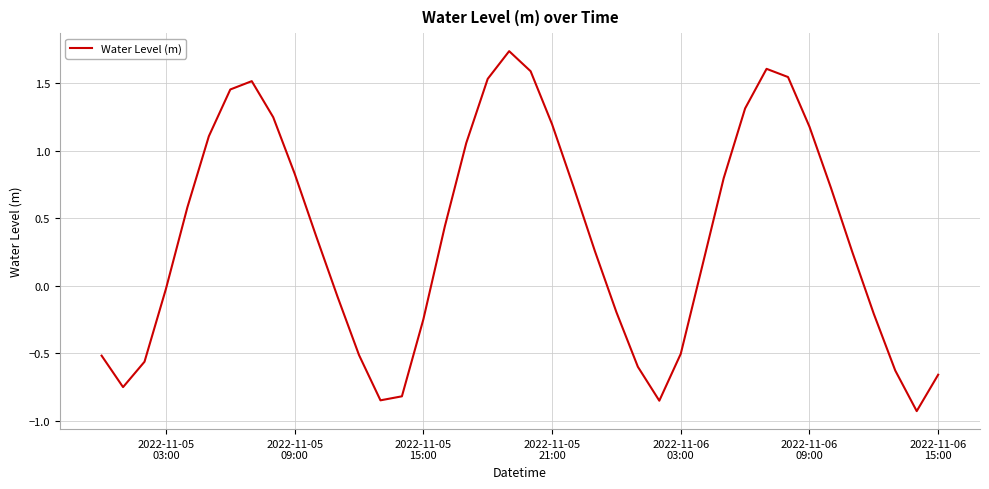

How many lines are shown in the chart?

1